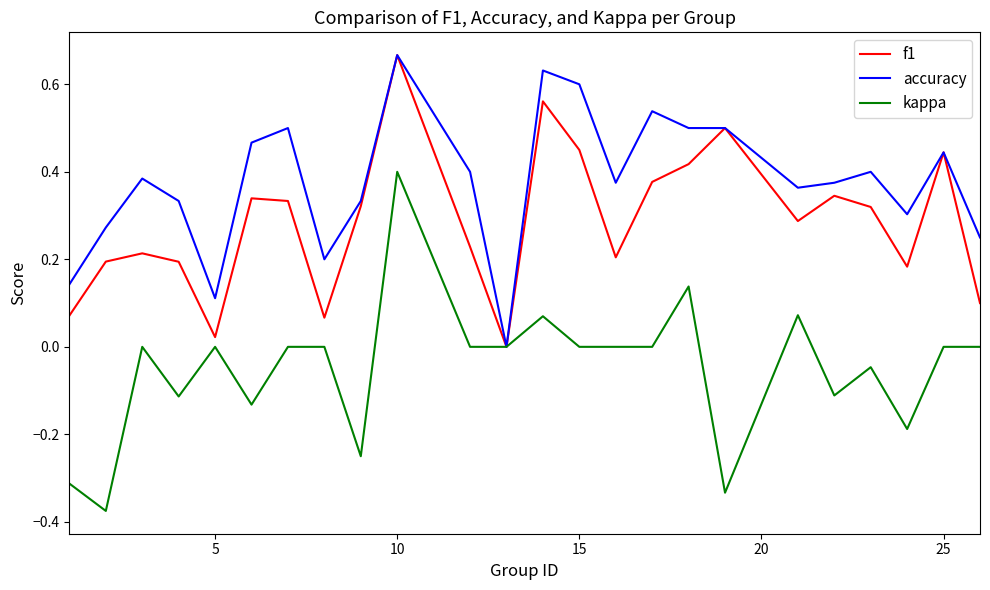

Which series has the largest total across all categories?

accuracy